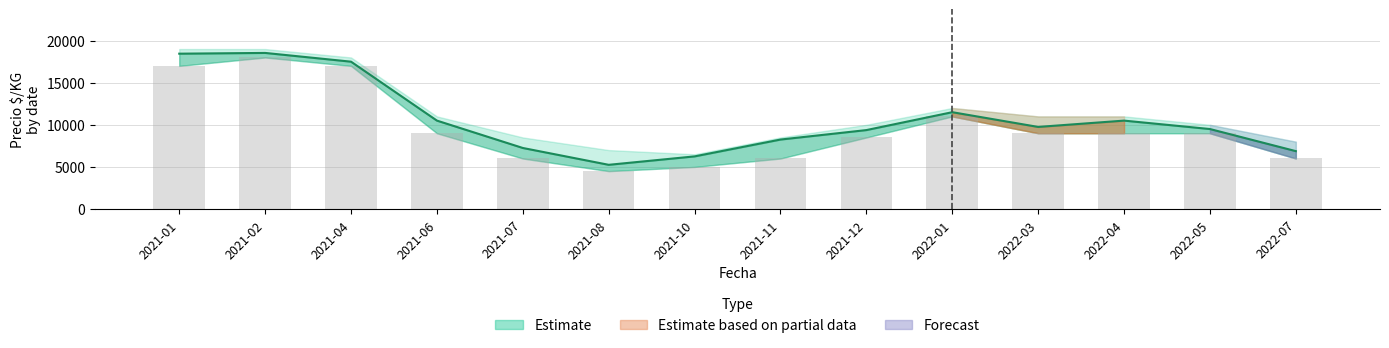

Rank the categories by value from highest to lowest.

2021-02, 2021-01, 2021-04, 2022-01, 2021-06, 2022-03, 2022-04, 2022-05, 2021-12, 2021-07, 2021-11, 2022-07, 2021-10, 2021-08